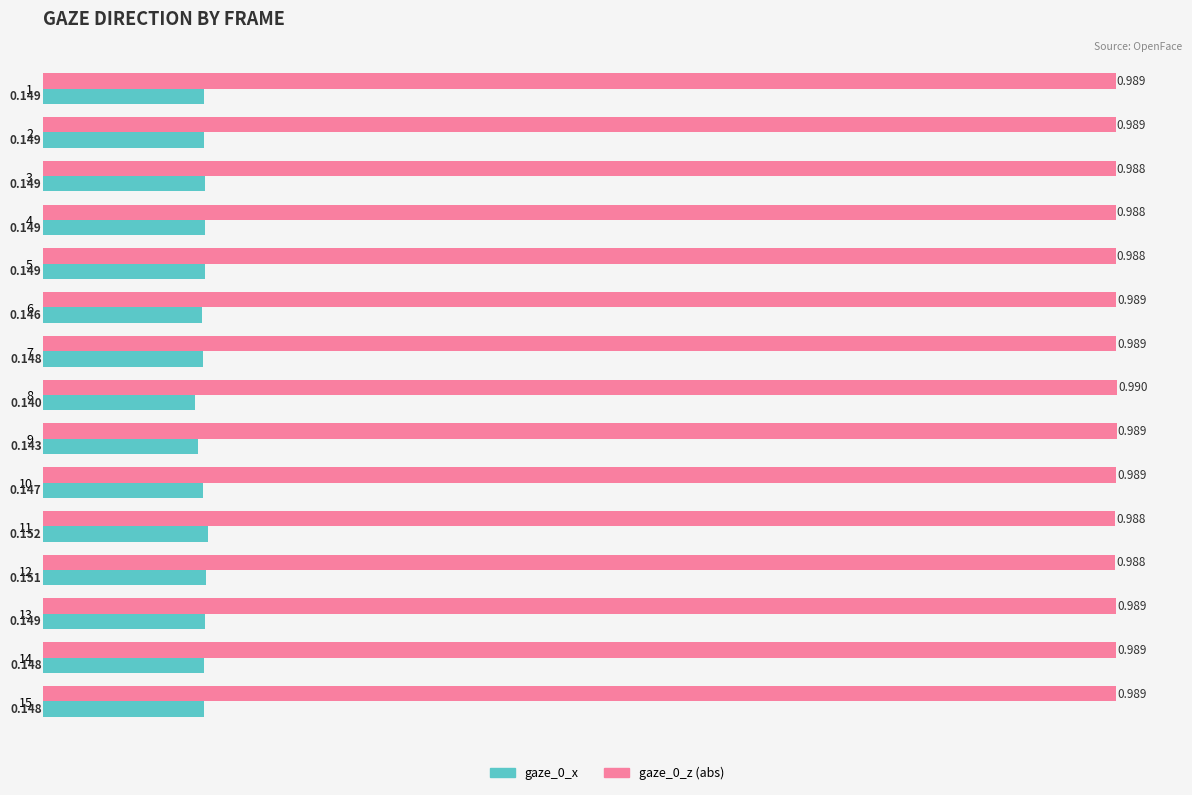

At which category does the chart reach its peak across all series?

8